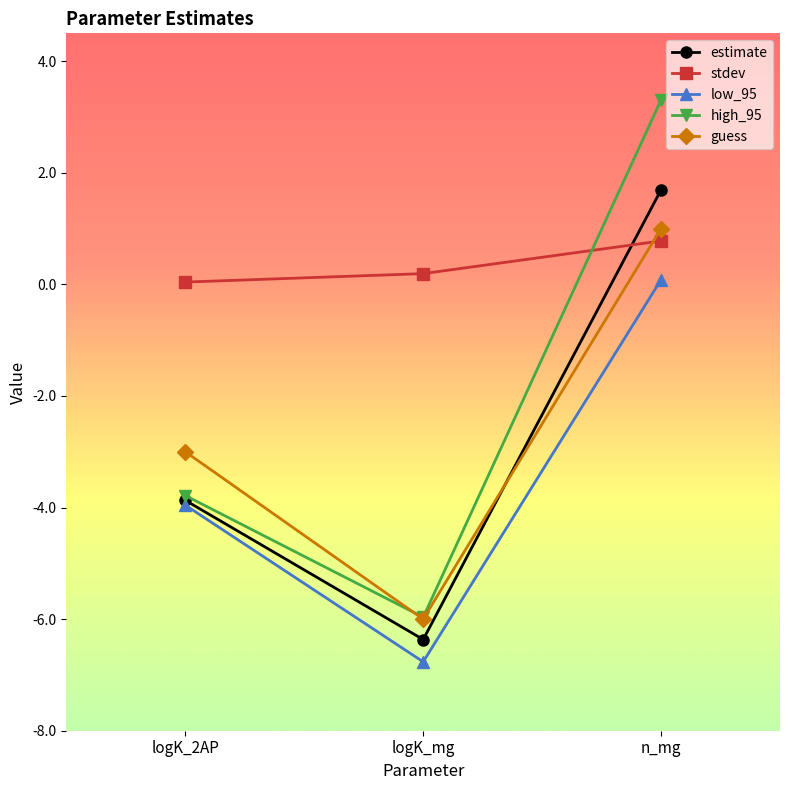

What is the highest value of the guess series?

1.0